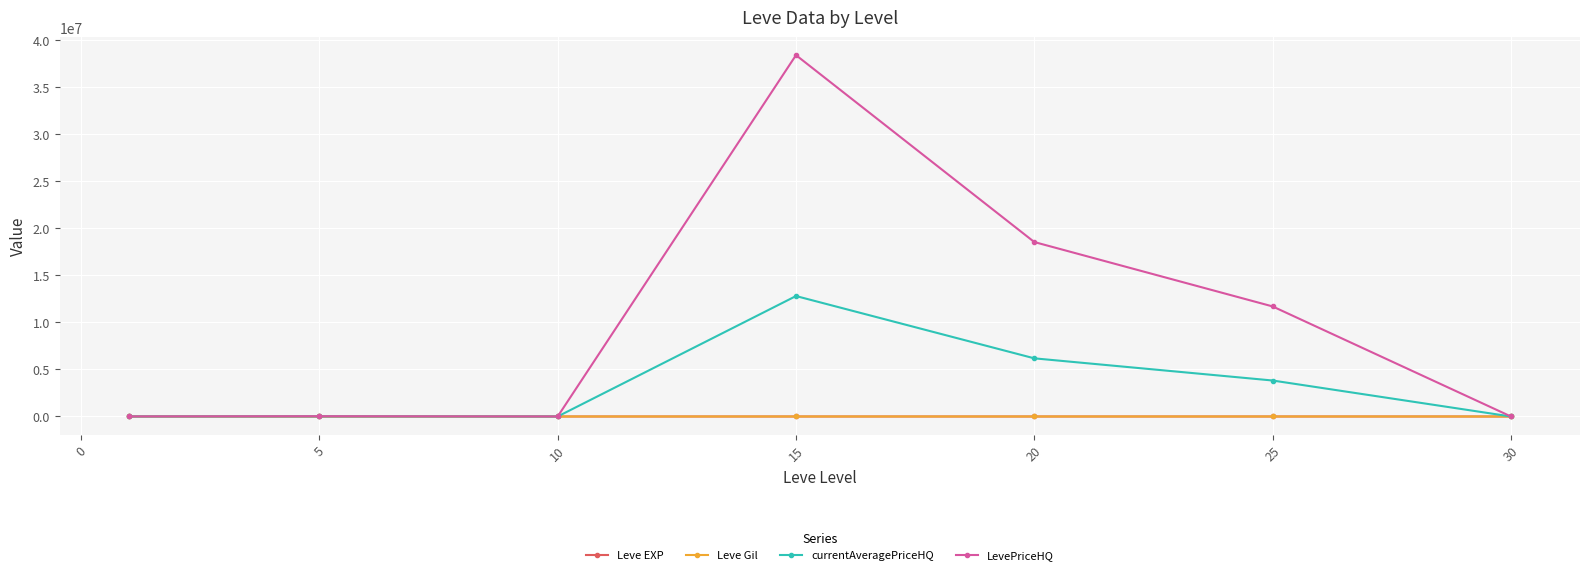

At how many categories does at least one series exceed 3015727?

3